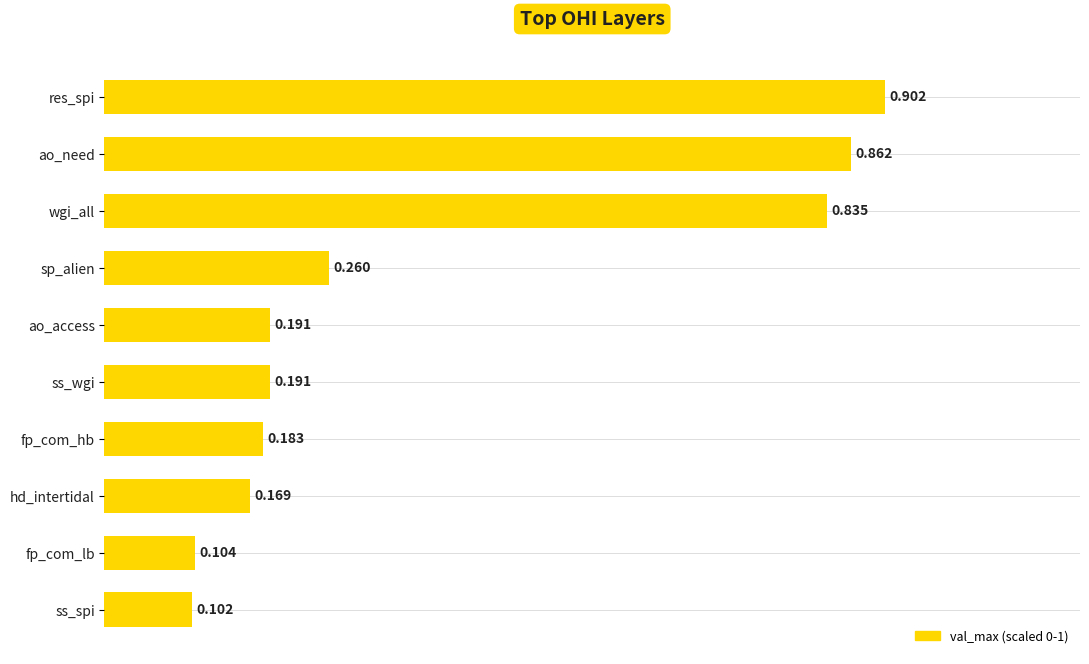

At which label is the value closest to 0?

ss_spi